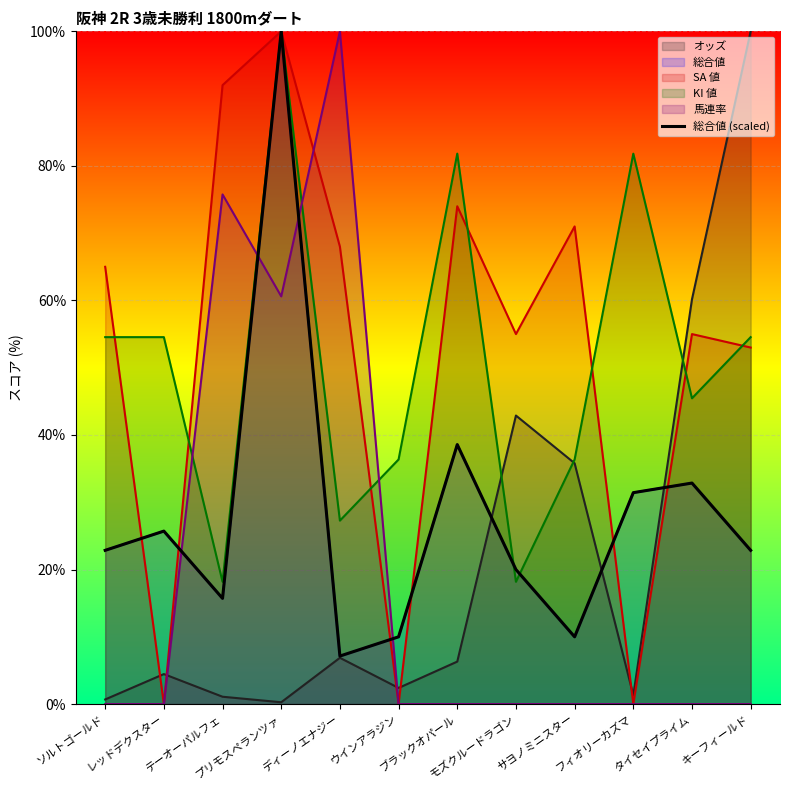

True or false: there are more than 1 points higher than both neighbors.

True